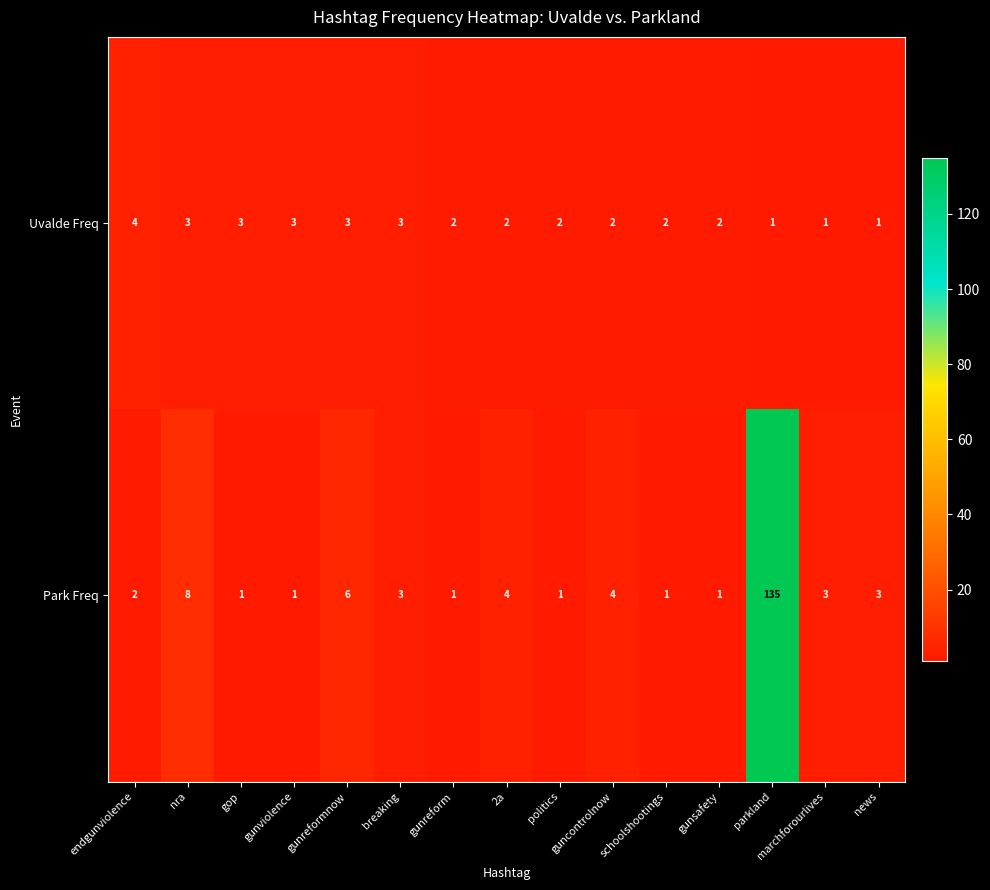

List the series in order of their overall mean, lowest first.

Uvalde Freq, Park Freq